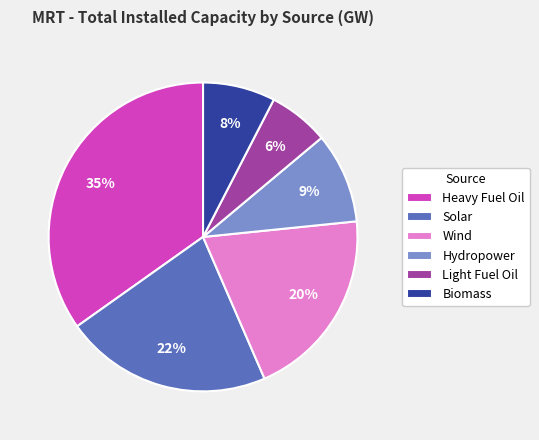

Between Biomass and Heavy Fuel Oil, which is larger?

Heavy Fuel Oil